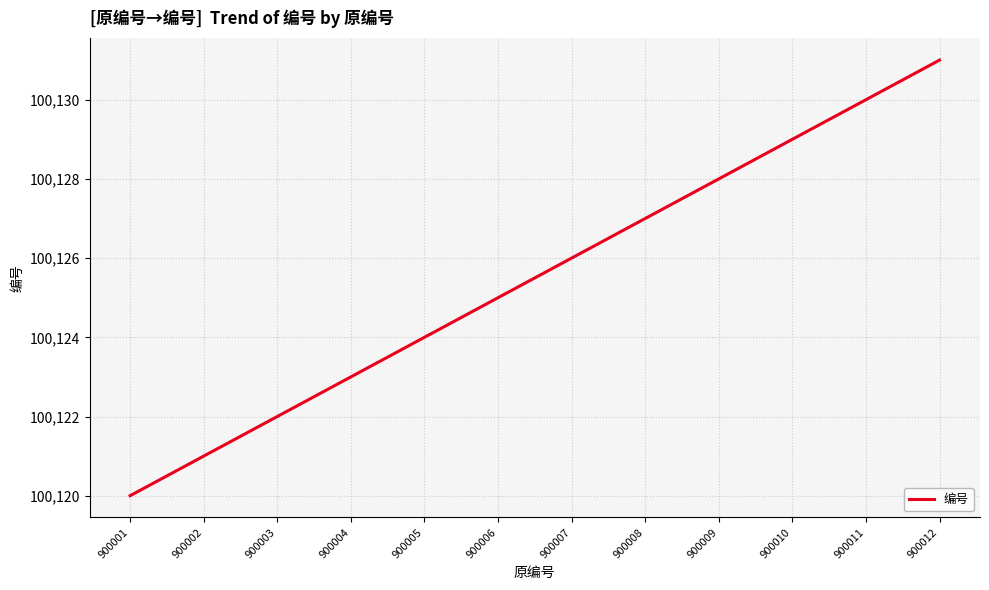

True or false: the data has more than 1 interior local peaks.

False